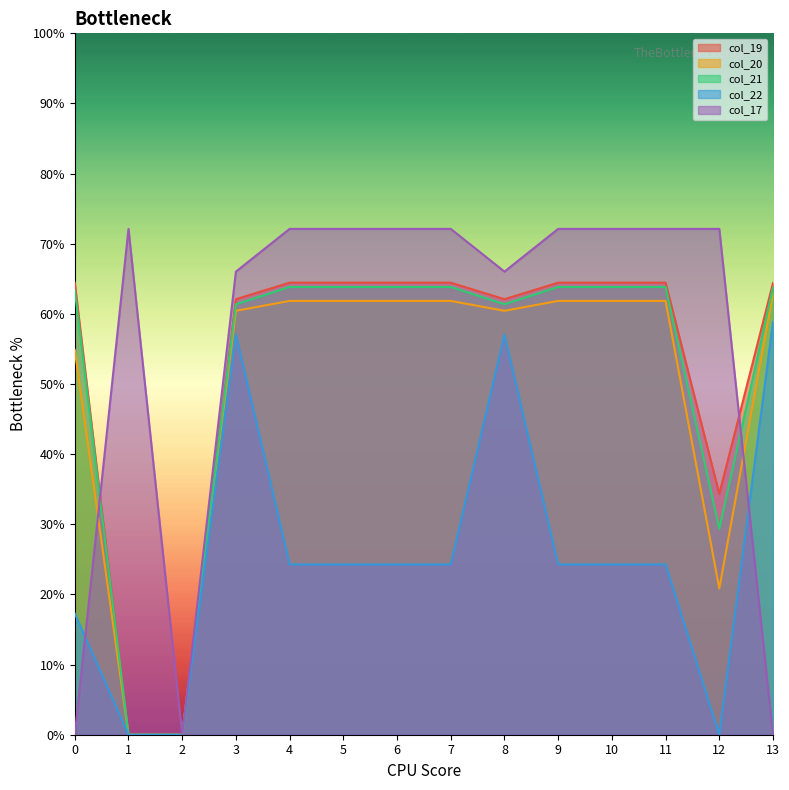

Which category has the lowest value in the col_21 series?

1